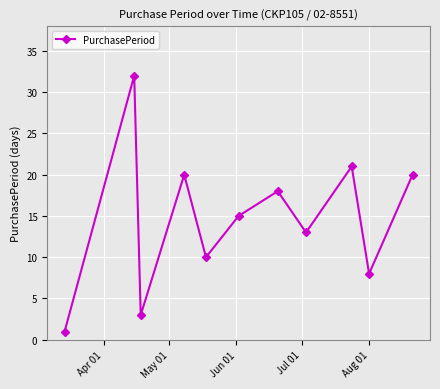

How many categories are shown in the chart?

11